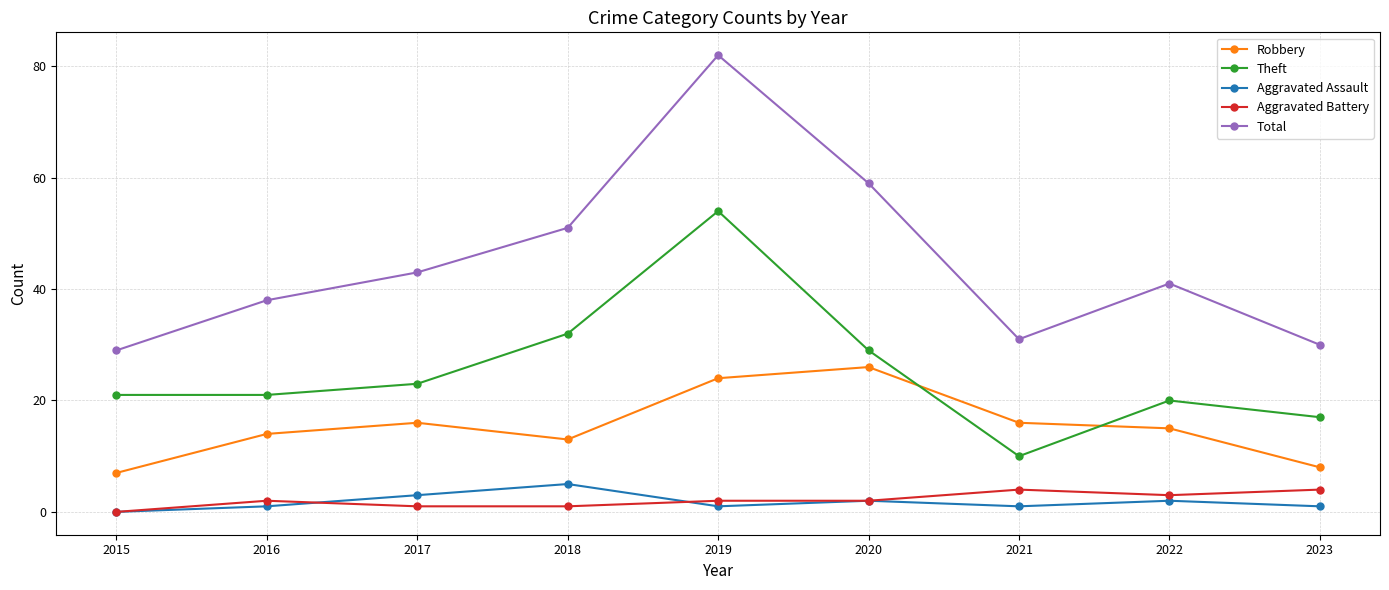

Where is the first local minimum for Total?

2021